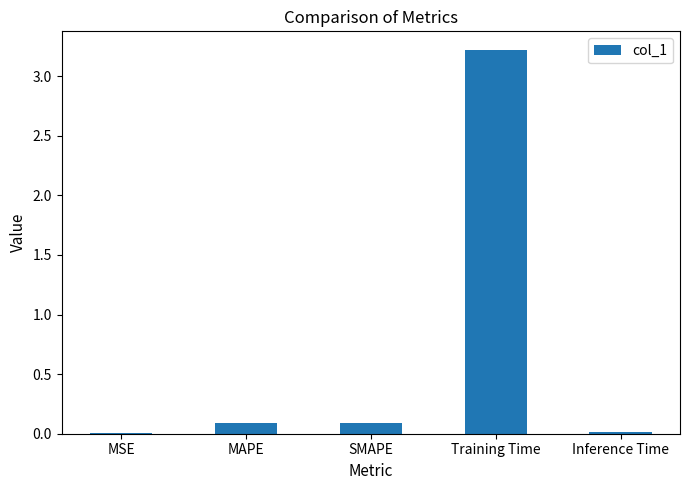

Is it true that the value at SMAPE is 0.1?

True